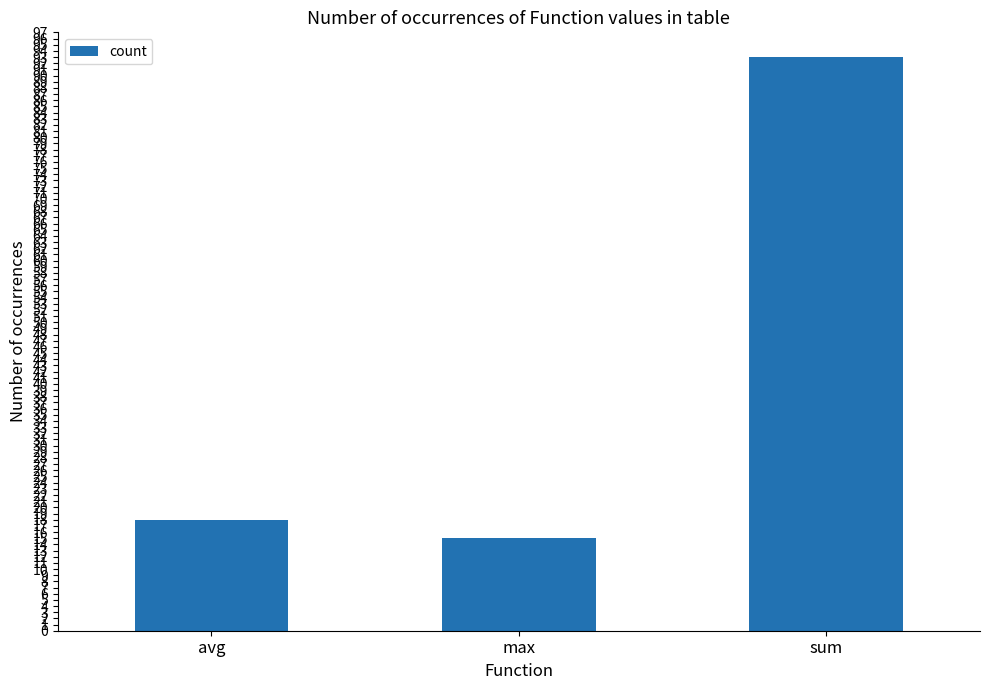

Between avg and max, which is larger?

avg